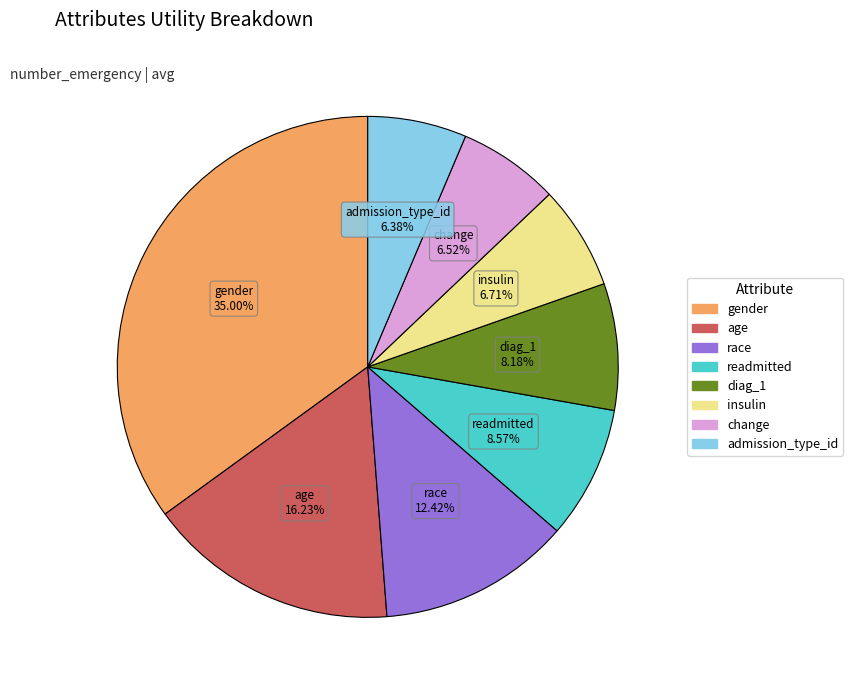

To the nearest percent, what portion does diag_1 represent?

8%